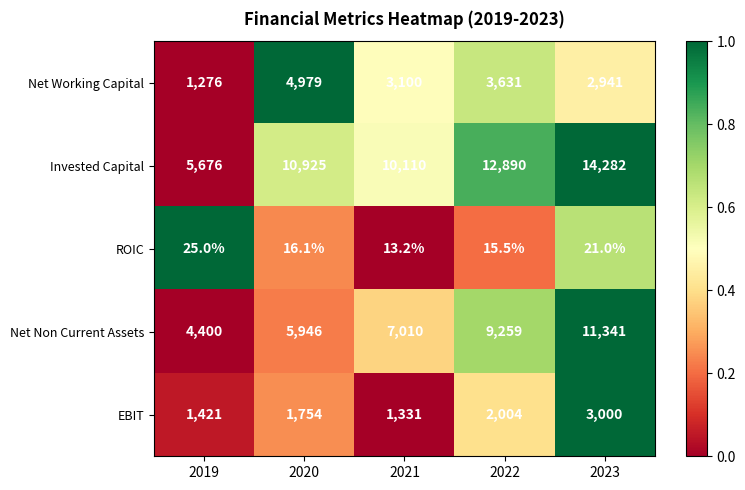

Read the Net Non Current Assets value at 2020.

5946.0